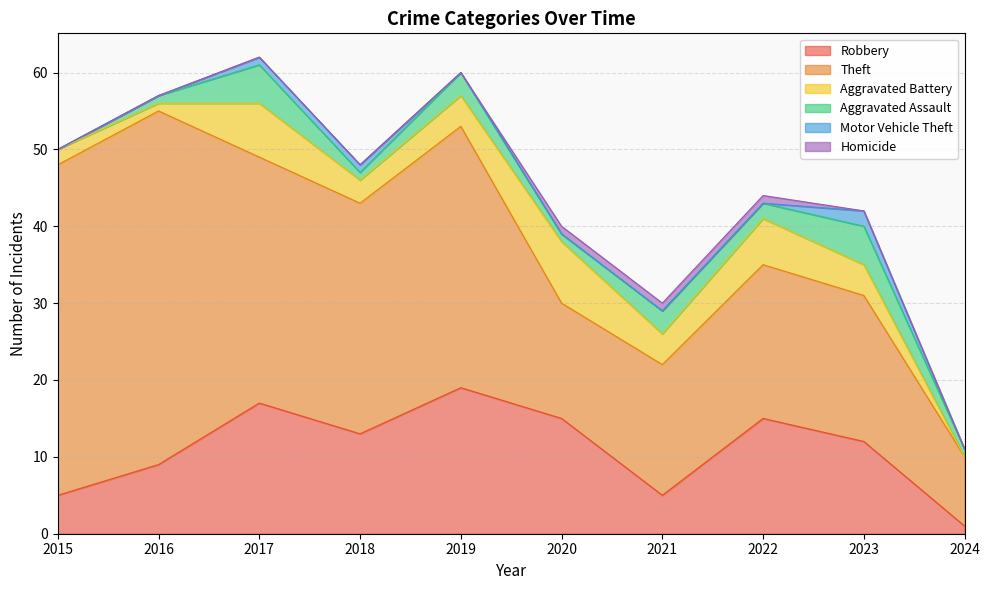

What is the difference between the Aggravated Battery values at 2016 and 2015?

1